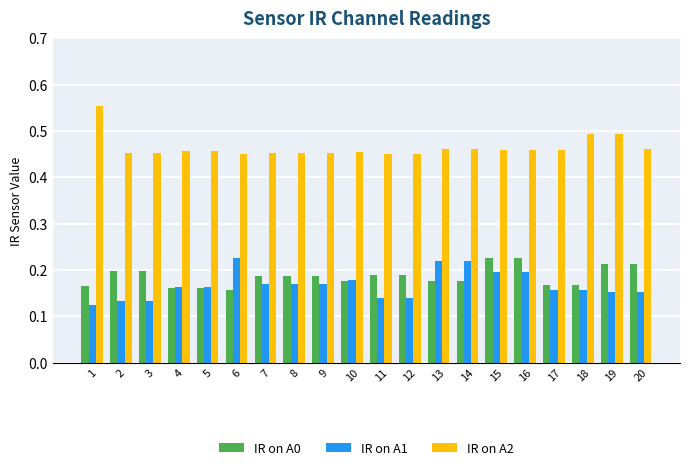

At how many categories does at least one series exceed 0?

20